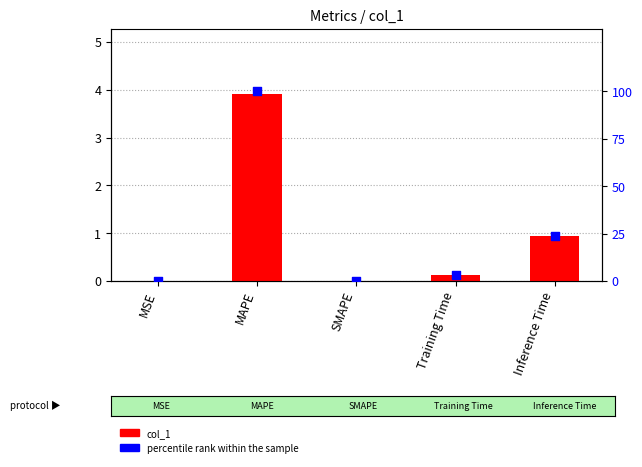

At how many categories does at least one series exceed 71?

1